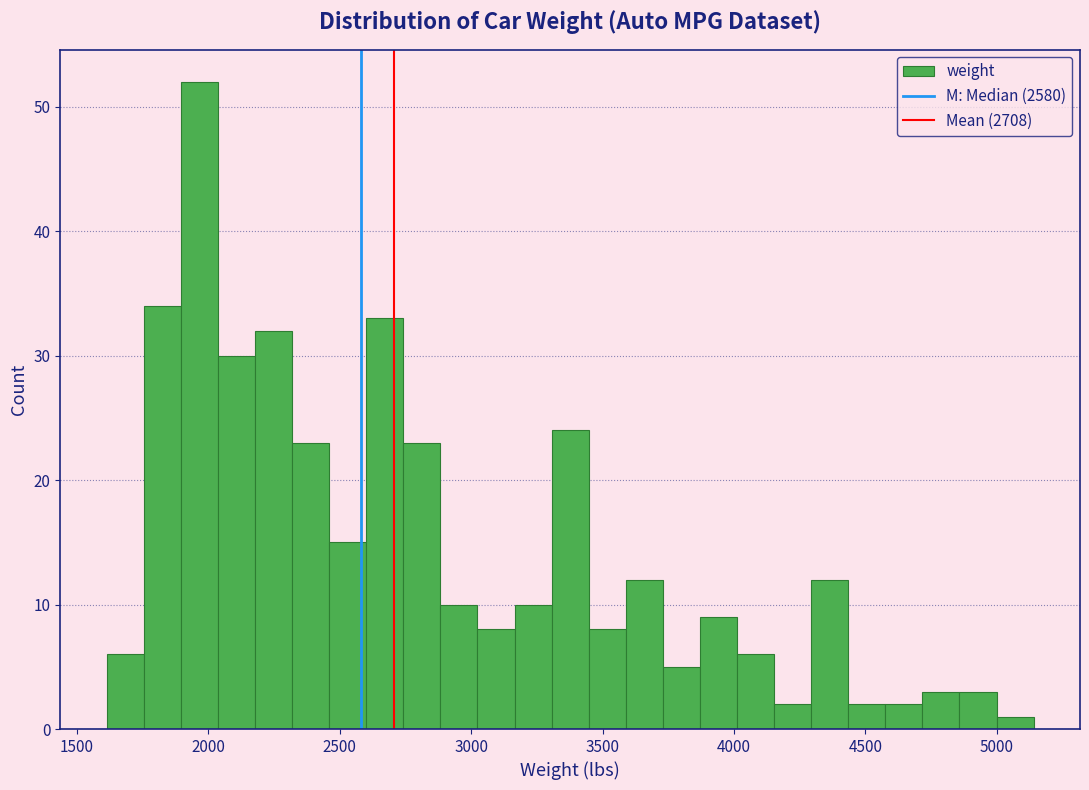

Read against the x-axis, roughly where is the centre of the tallest bar?

1950